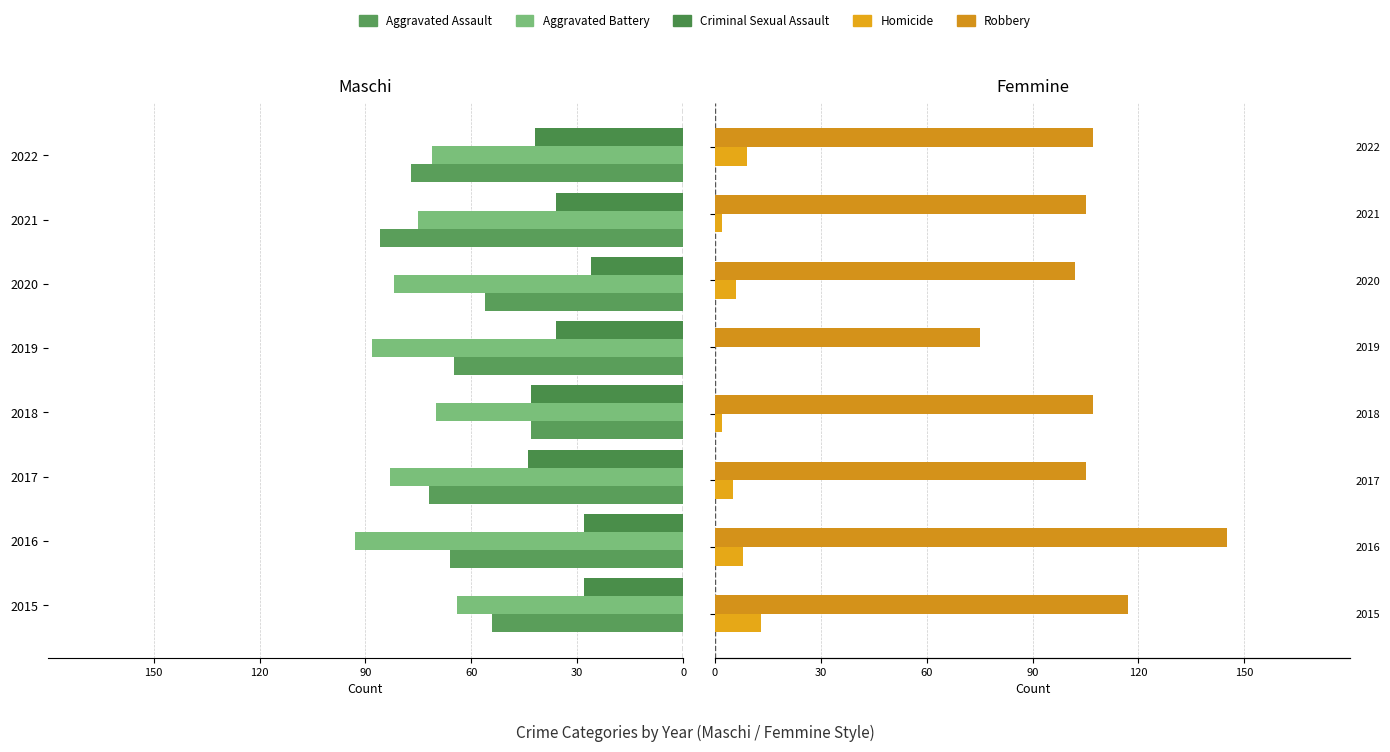

What is the value of the Robbery bar at the 8th from the left?

107